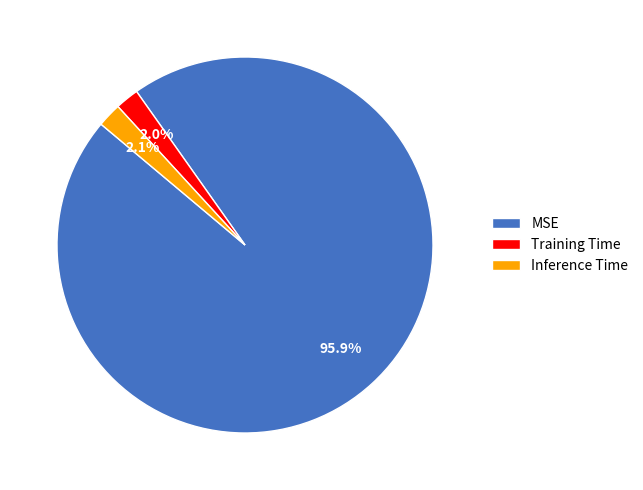

Is MSE the majority of the pie?

Yes